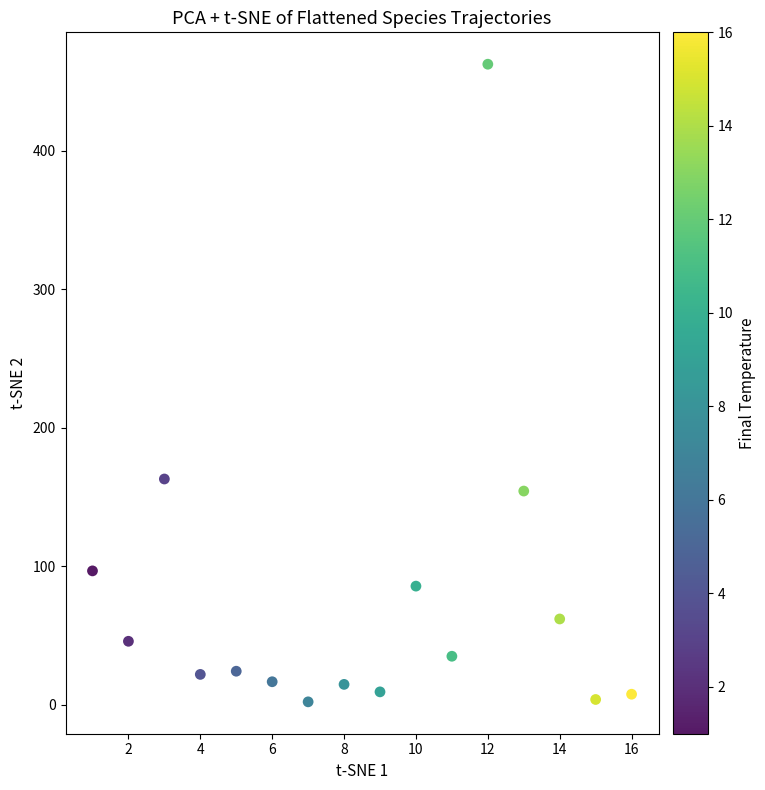

What is the range of X values (max minus min)?

15.0